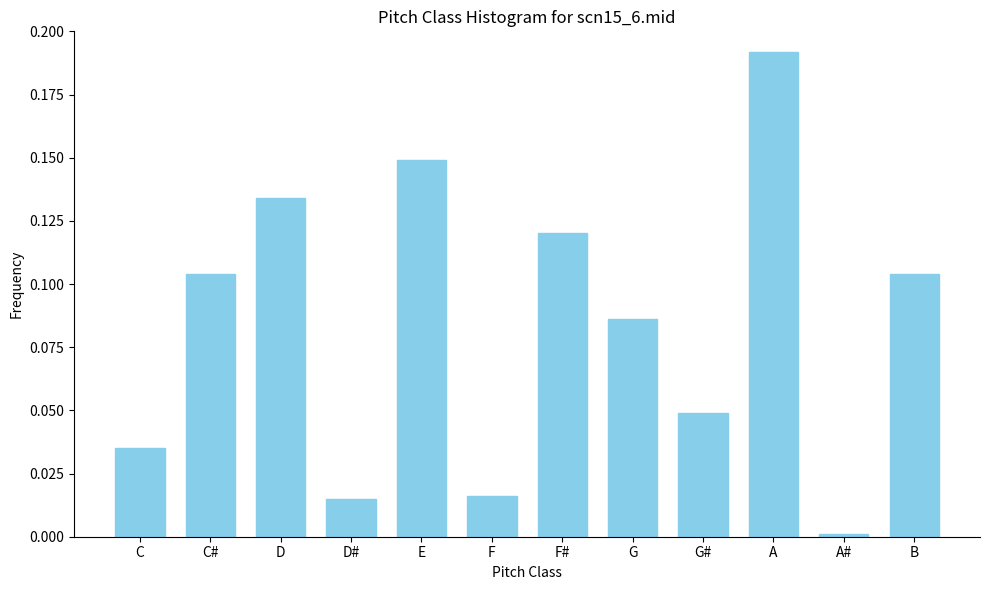

The value at C# is 0.0. True or false?

False